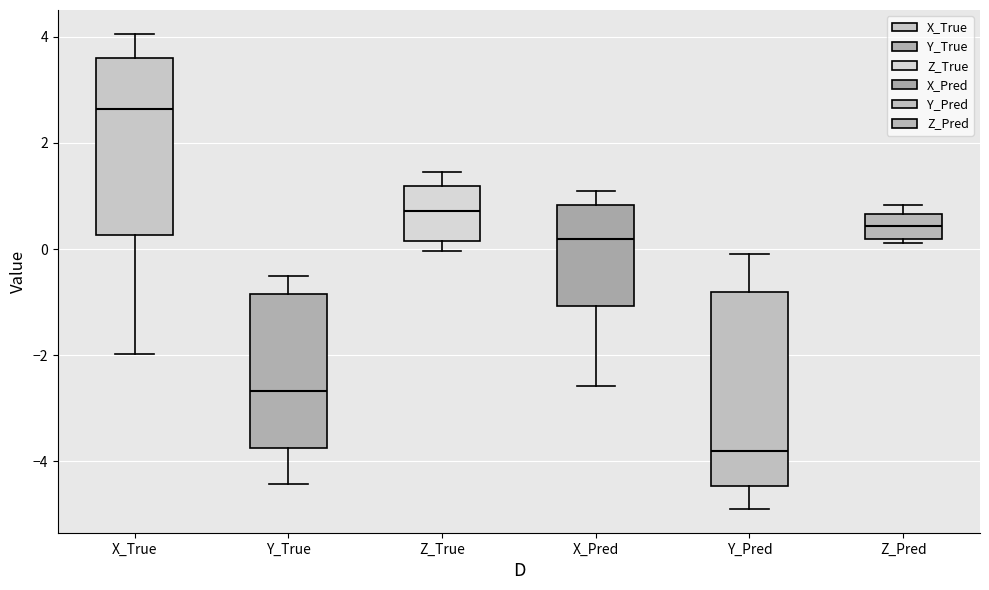

Where is the lower edge of the box for Y_True on the y-axis? The values are not printed on the chart, so give them approximately, as read against the axis.

-3.8